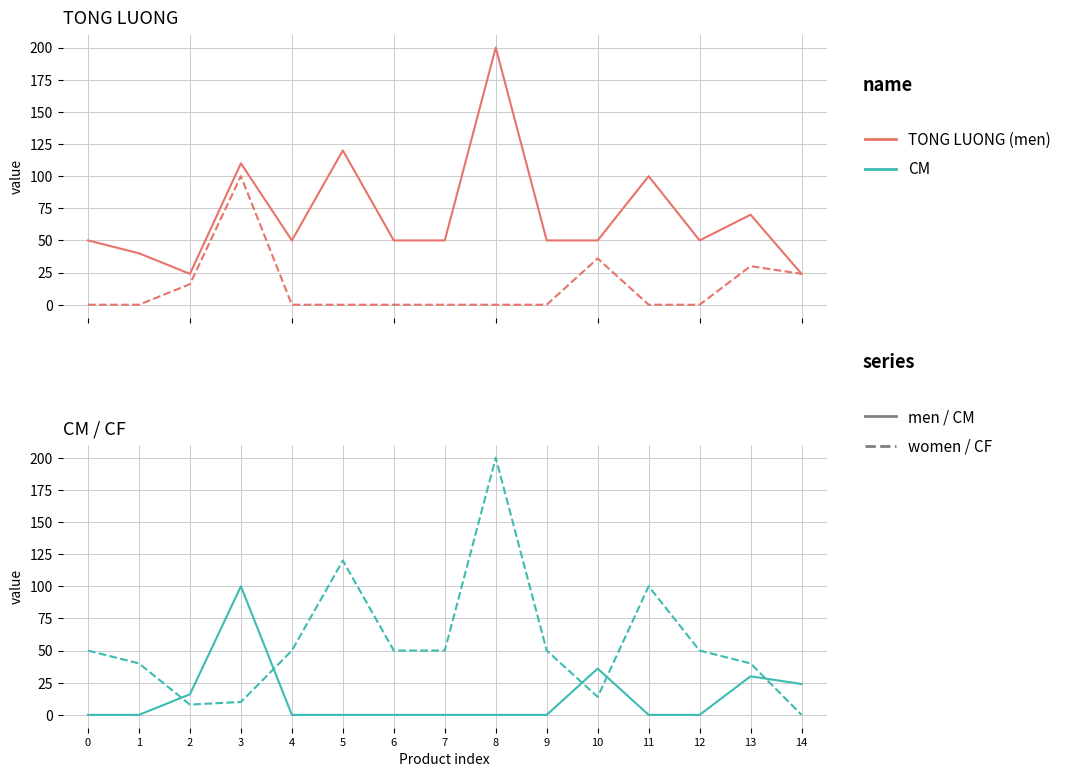

What is the sum of the CF values at 13 and 5?

160